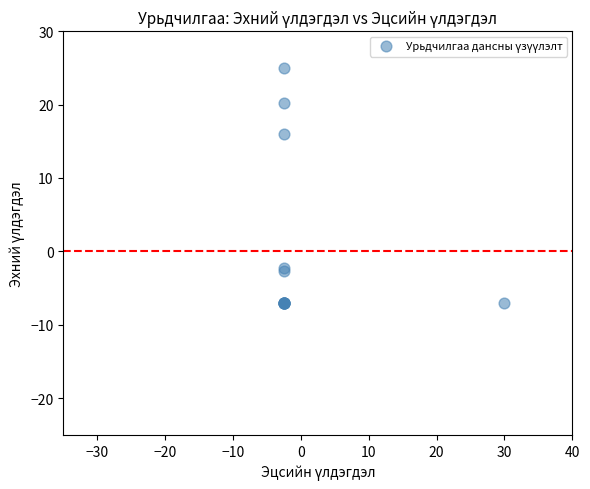

What Y value in the scatter plot is closest to 8?

15.9